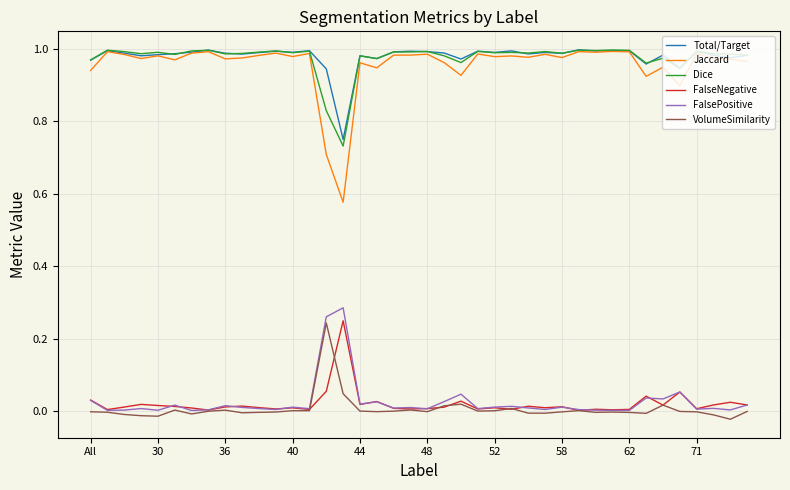

True or false: Total/Target and VolumeSimilarity intersect in this chart.

False